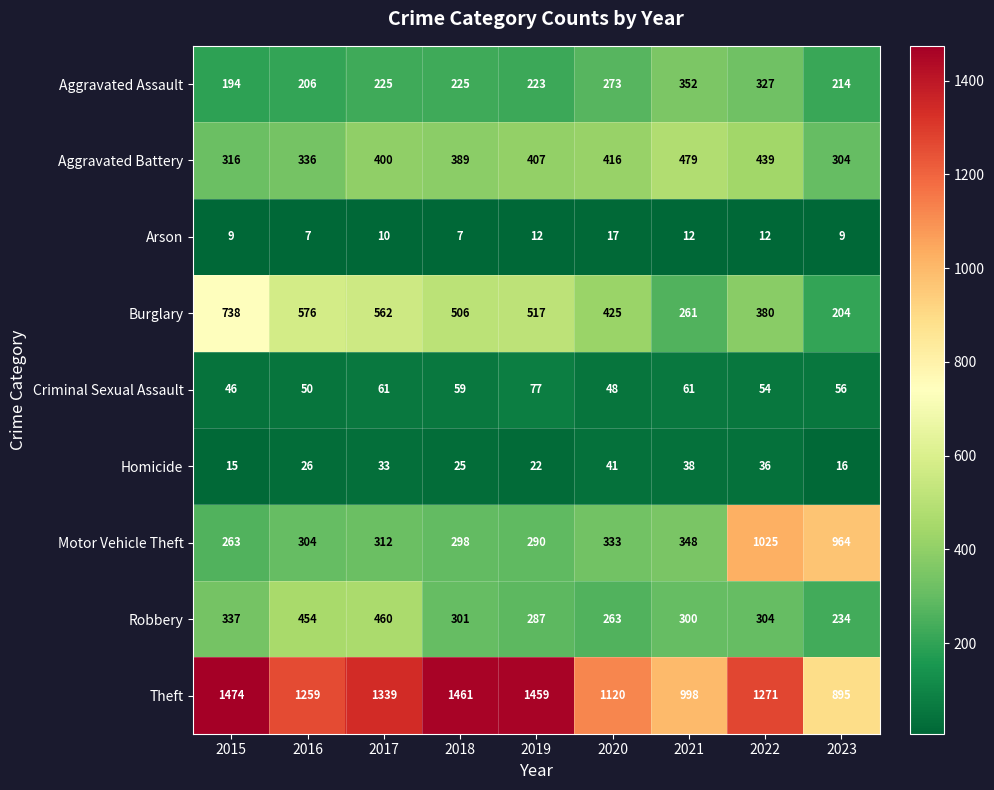

What is the difference between the Burglary values at 2022 and 2019?

137